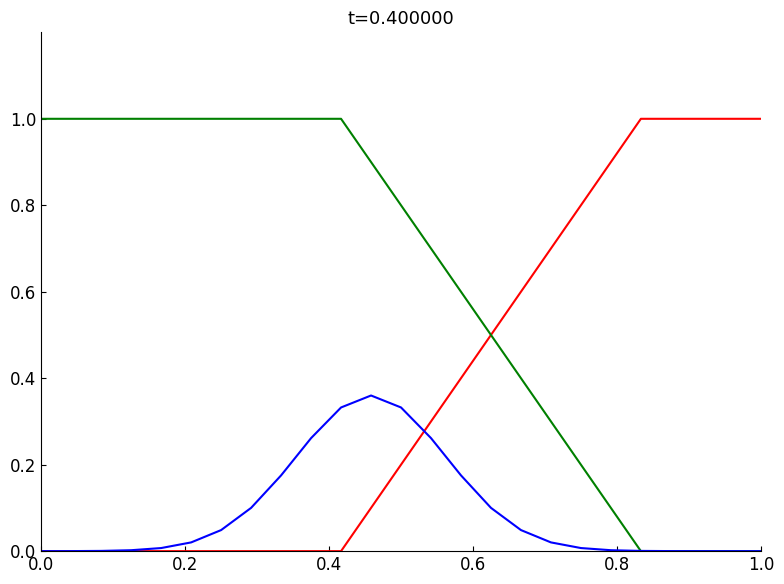

What is the maximum value shown in the chart?

1.0